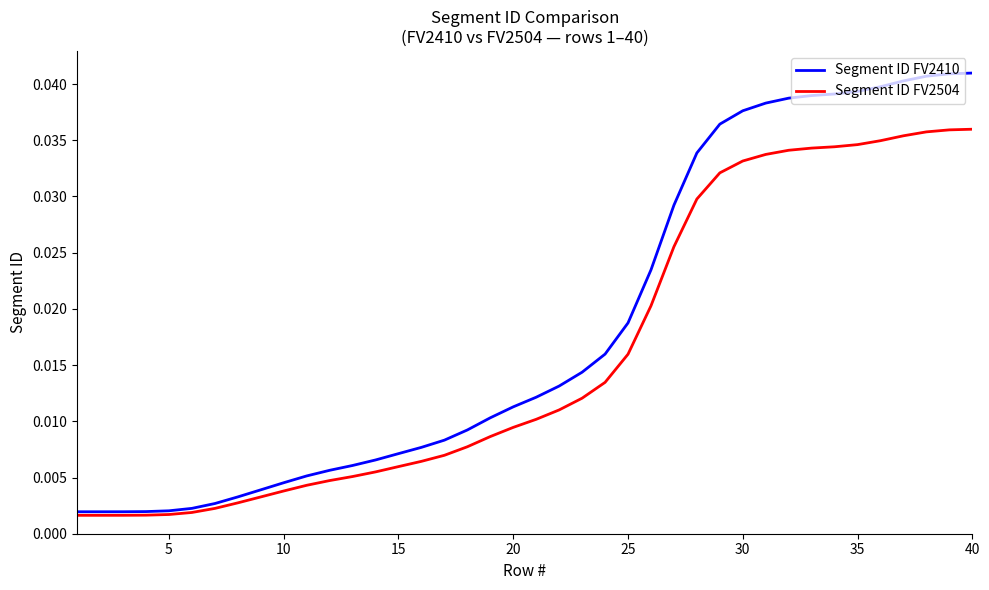

Which series has the largest total across all categories?

Segment ID FV2410